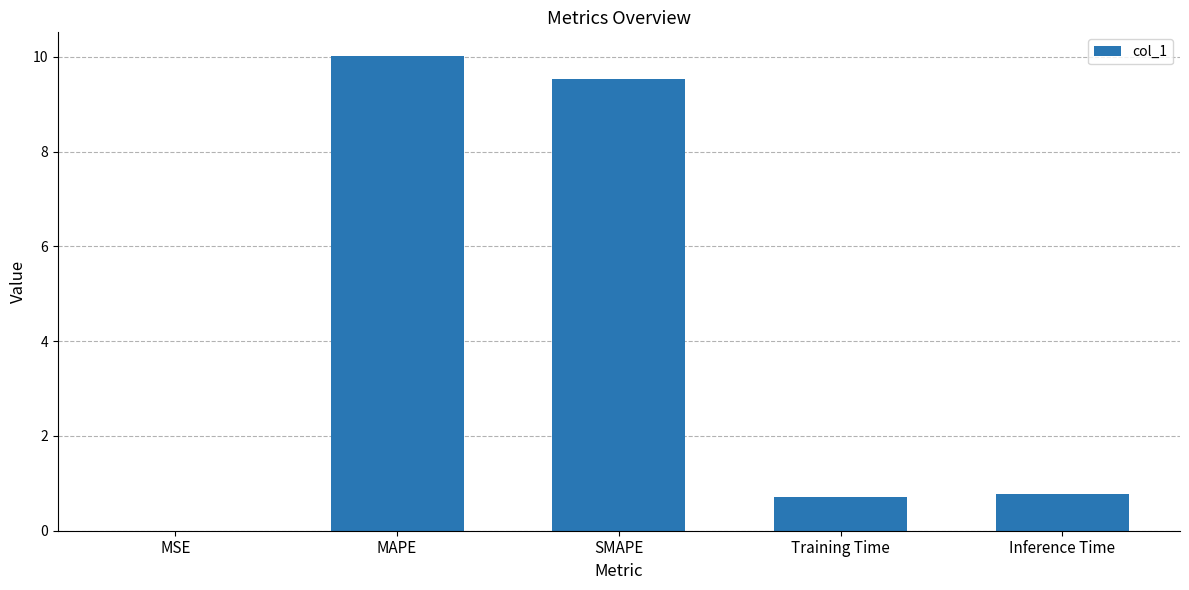

The value at SMAPE is 9.5. True or false?

True